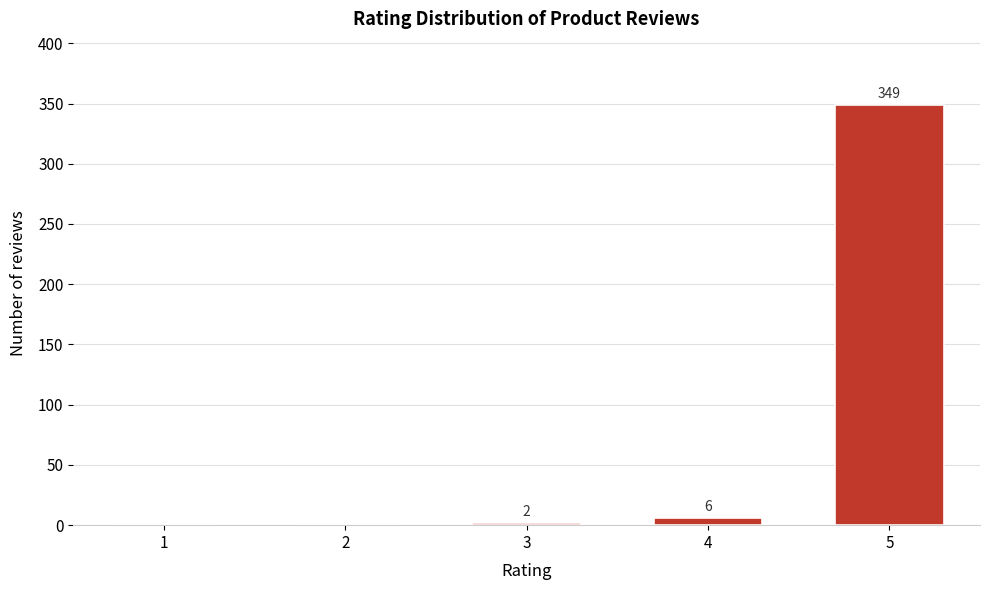

Reading left to right, list all the values displayed in this chart.

1=0	2=0	3=2	4=6	5=349